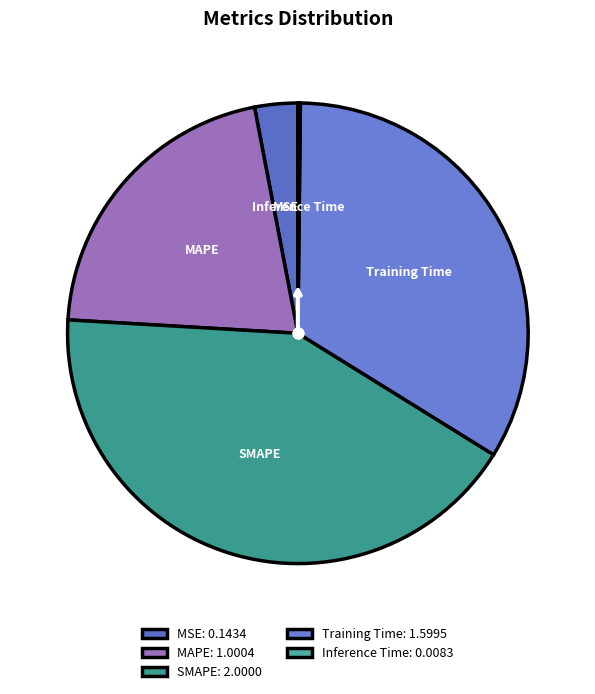

Count the number of slices in the pie.

5